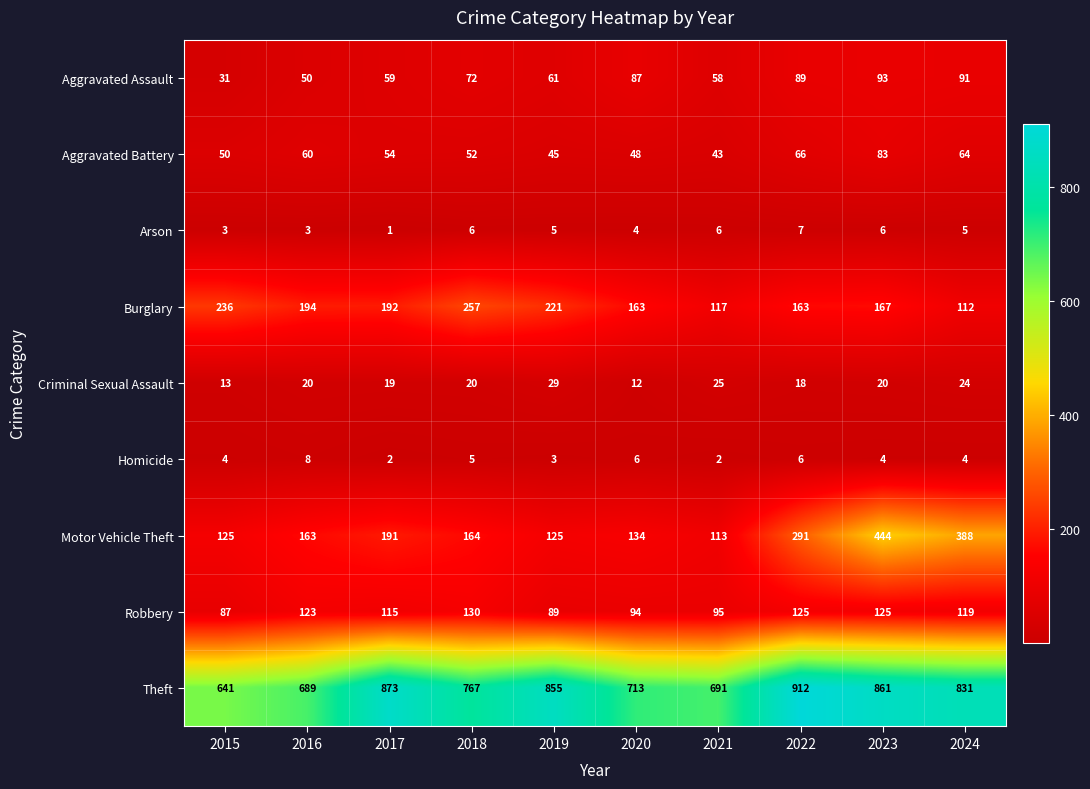

What is the sum of the Aggravated Assault values at 2019 and 2015?

92